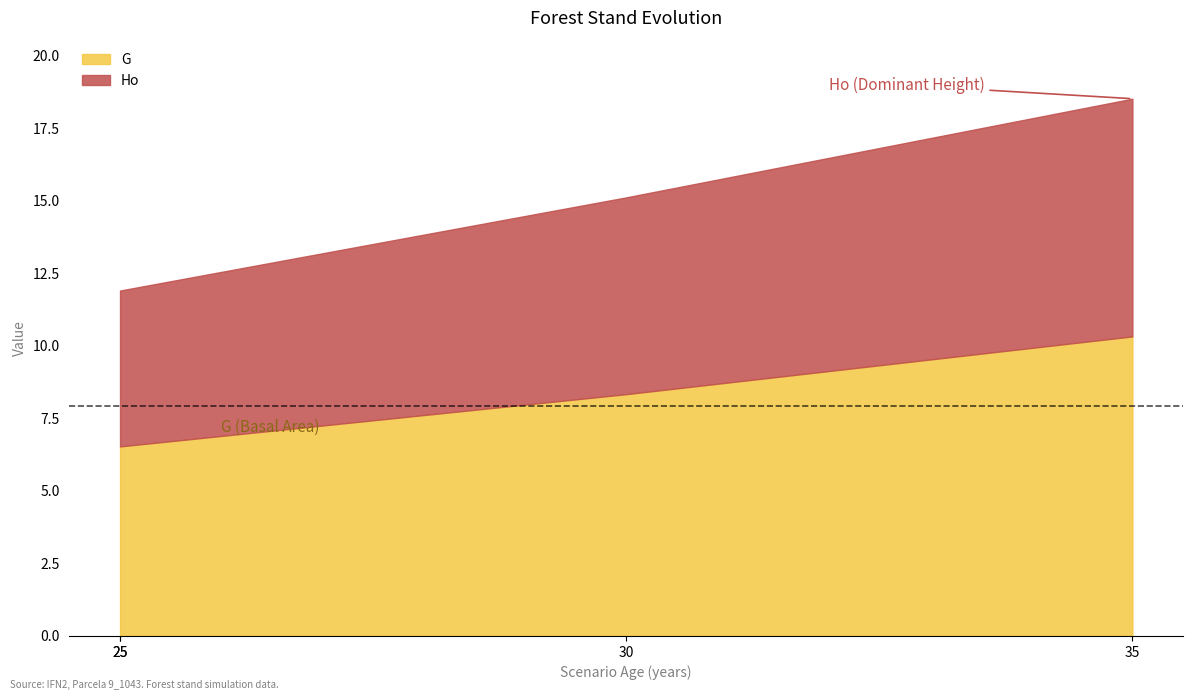

What is the difference between the Ho values at 25 and 35?

2.8